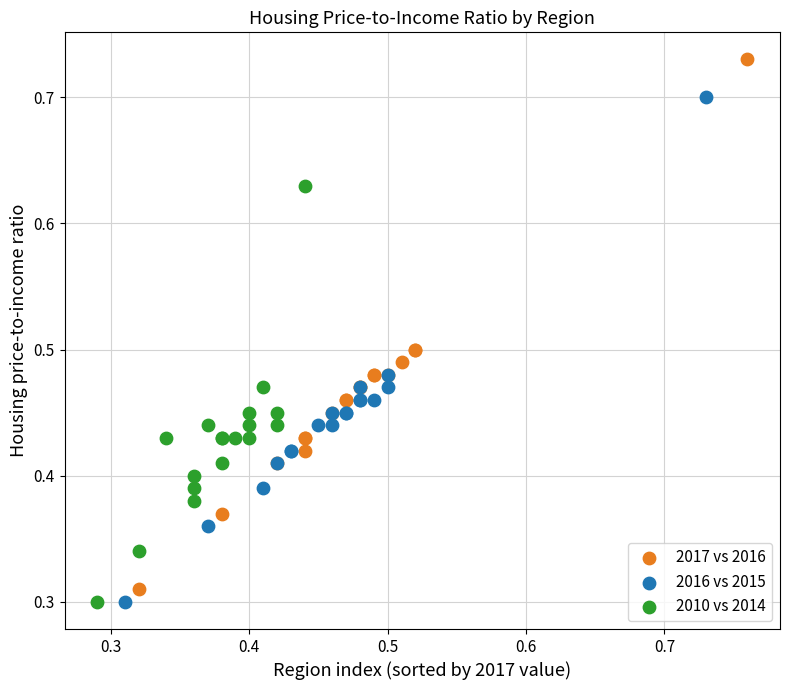

Which series has the largest Y range (max minus min)?

2017 vs 2016